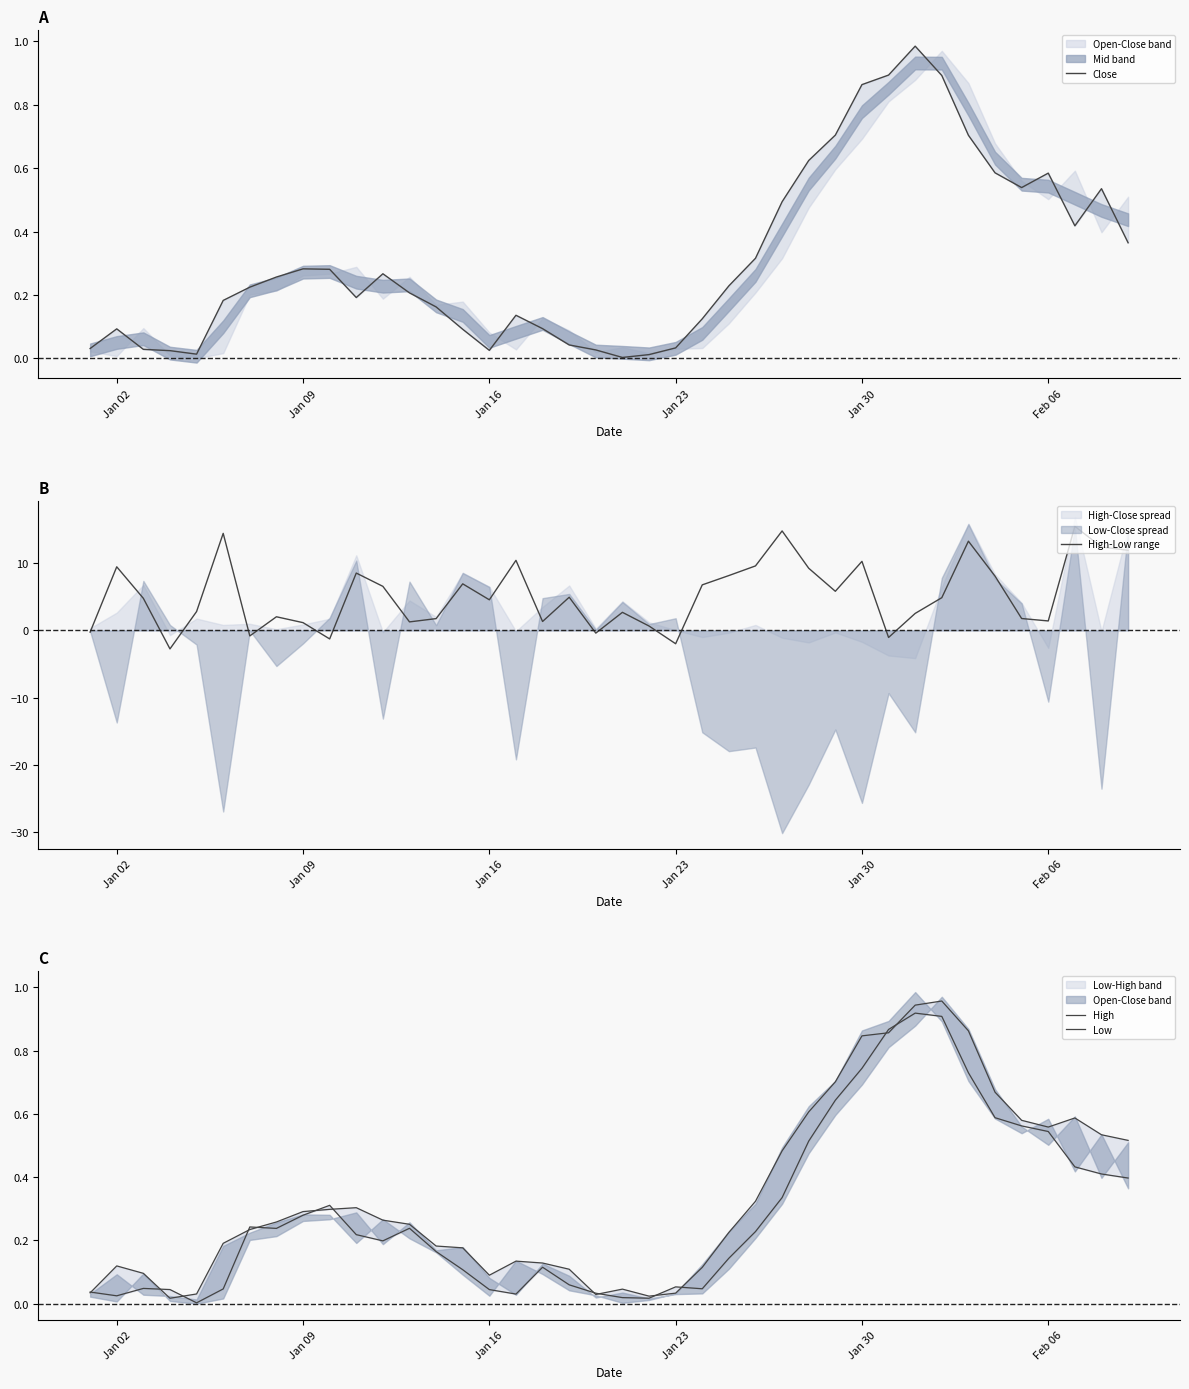

What is the highest value of the Low series?

0.9